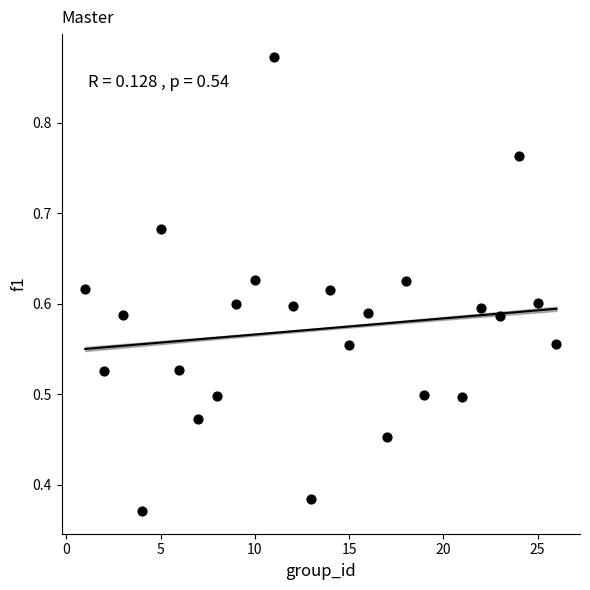

What is the range of X values (max minus min)?

25.0